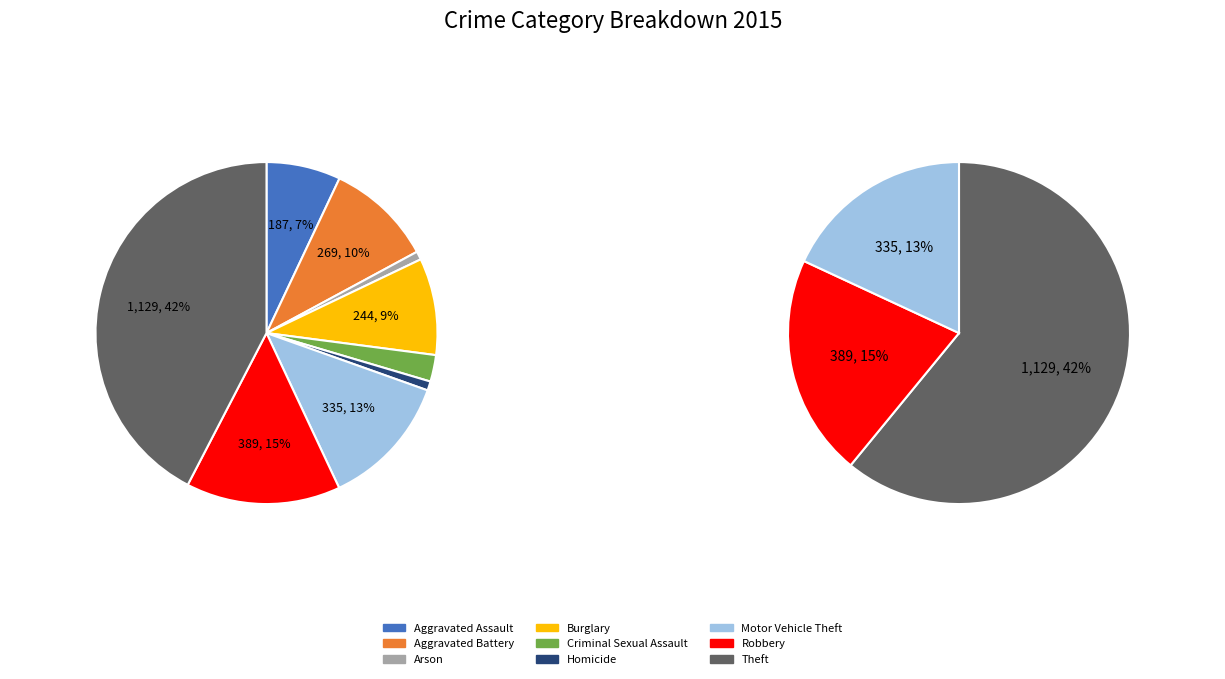

Rank the categories by value from lowest to highest.

Arson, Homicide, Criminal Sexual Assault, Aggravated Assault, Burglary, Aggravated Battery, Motor Vehicle Theft, Robbery, Theft